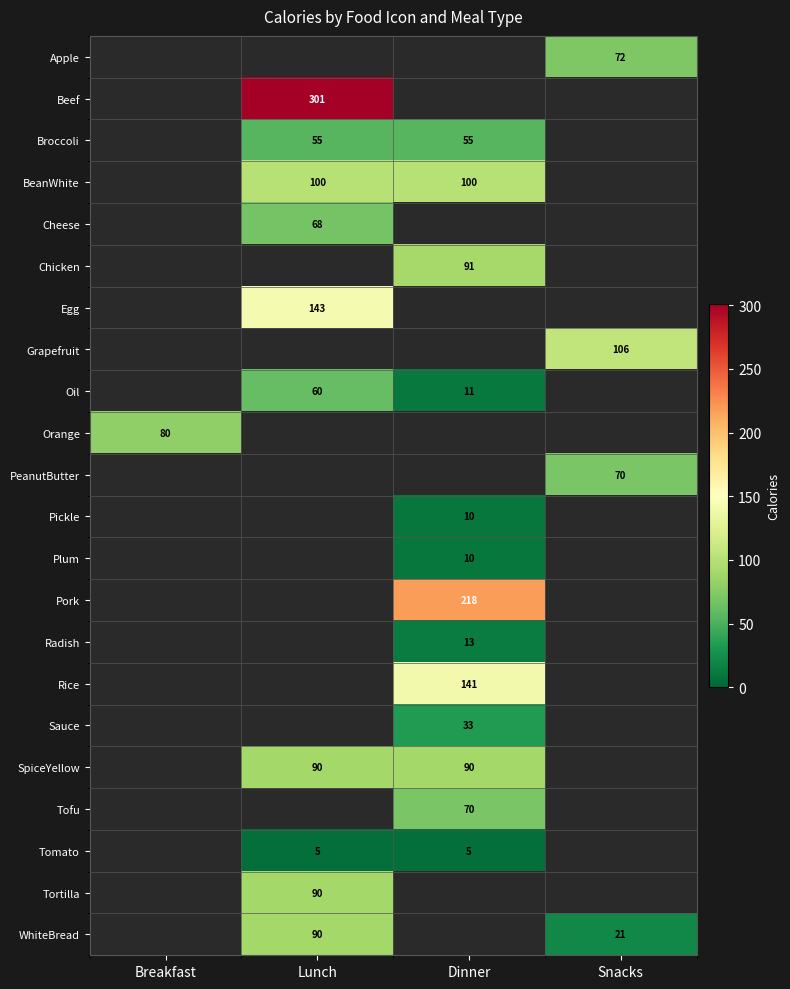

Is it true that Broccoli equals 22 at Lunch?

False